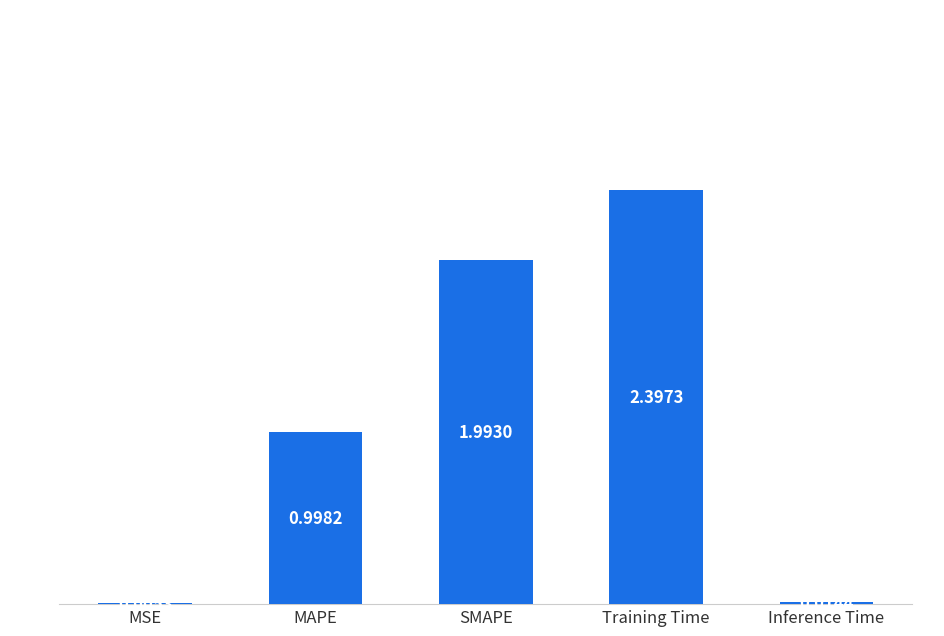

Which has a higher value, SMAPE or Inference Time?

SMAPE